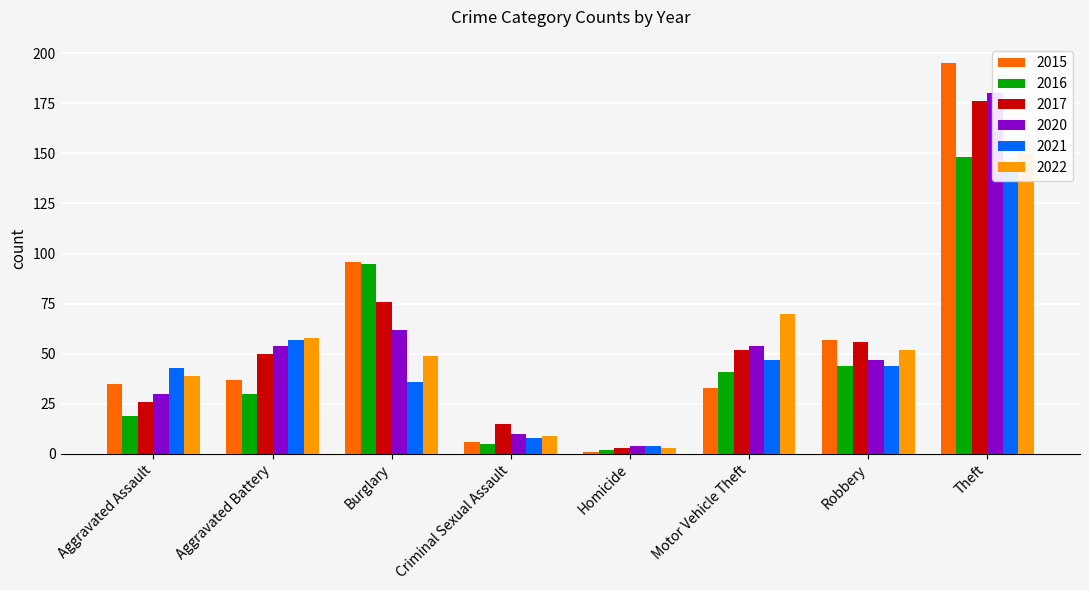

Reading left to right, what are all the values shown in this chart?

2015: Aggravated Assault=35	Aggravated Battery=37	Burglary=96	Criminal Sexual Assault=6	Homicide=1	Motor Vehicle Theft=33	Robbery=57	Theft=195
2016: Aggravated Assault=19	Aggravated Battery=30	Burglary=95	Criminal Sexual Assault=5	Homicide=2	Motor Vehicle Theft=41	Robbery=44	Theft=148
2017: Aggravated Assault=26	Aggravated Battery=50	Burglary=76	Criminal Sexual Assault=15	Homicide=3	Motor Vehicle Theft=52	Robbery=56	Theft=176
2020: Aggravated Assault=30	Aggravated Battery=54	Burglary=62	Criminal Sexual Assault=10	Homicide=4	Motor Vehicle Theft=54	Robbery=47	Theft=180
2021: Aggravated Assault=43	Aggravated Battery=57	Burglary=36	Criminal Sexual Assault=8	Homicide=4	Motor Vehicle Theft=47	Robbery=44	Theft=144
2022: Aggravated Assault=39	Aggravated Battery=58	Burglary=49	Criminal Sexual Assault=9	Homicide=3	Motor Vehicle Theft=70	Robbery=52	Theft=150